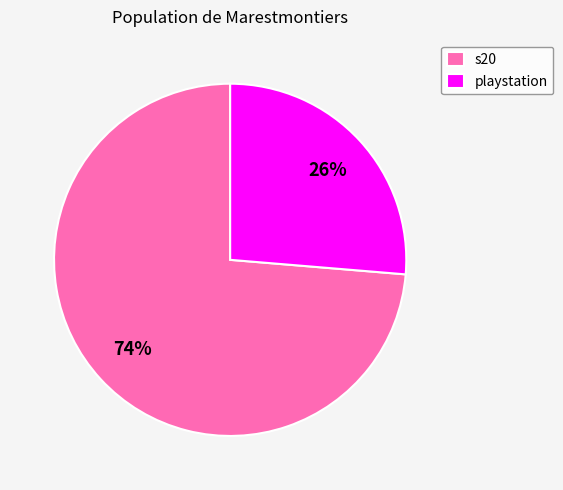

Between playstation and s20, which is larger?

s20